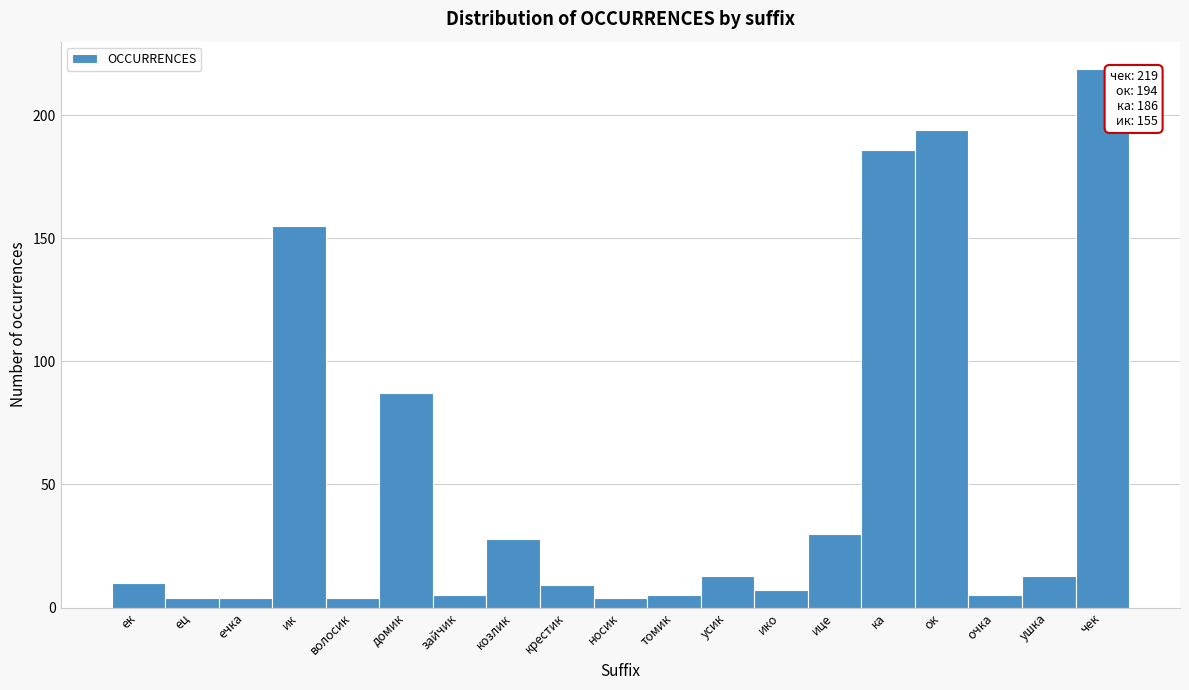

Reading left to right, list all the values displayed in this chart.

10	4	4	155	4	87	5	28	9	4	5	13	7	30	186	194	5	13	219